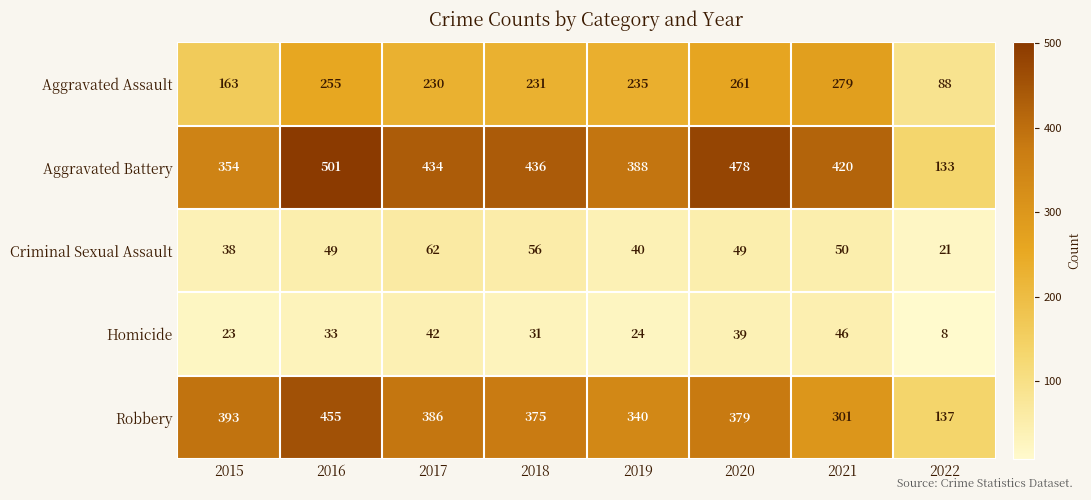

Rank the categories by Aggravated Battery value from lowest to highest.

2022, 2015, 2019, 2021, 2017, 2018, 2020, 2016